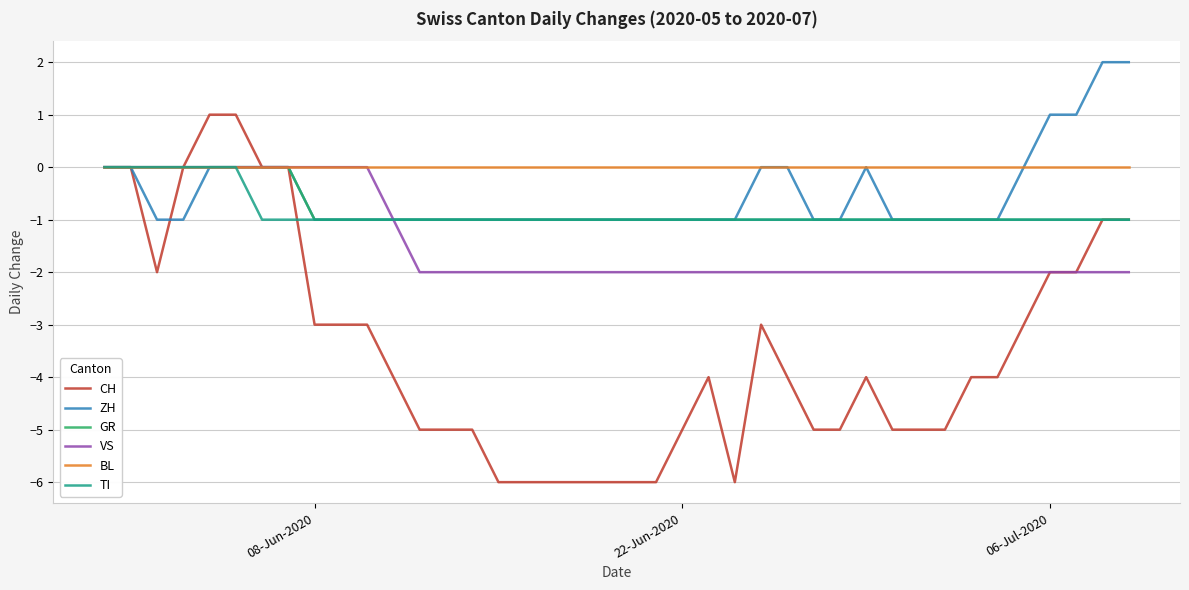

Which series has the widest spread of values?

CH